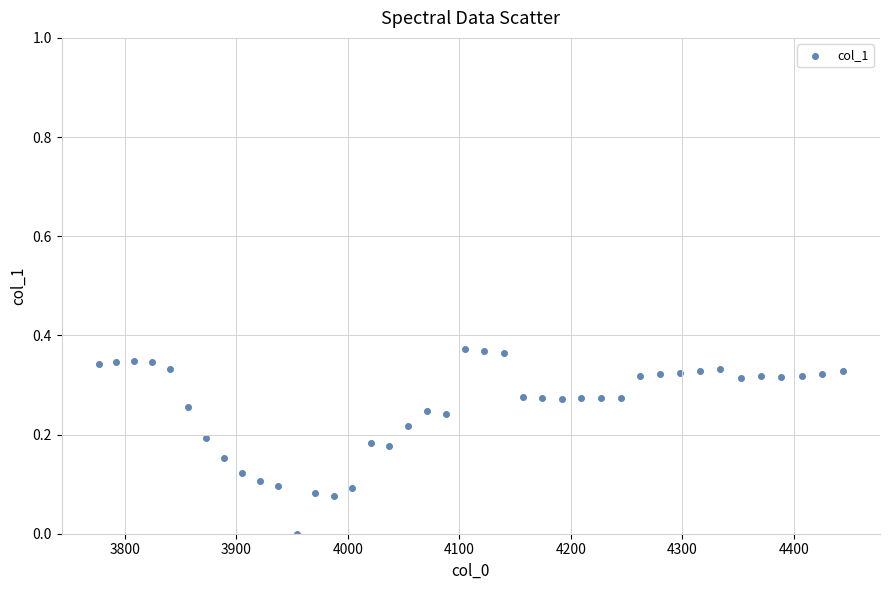

What is the range of X values (max minus min)?

667.4